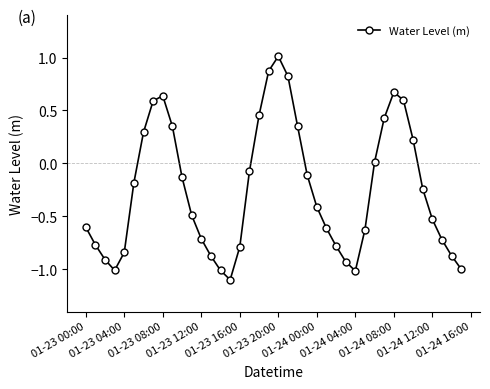

Is this an area chart (filled region under the line)?

No